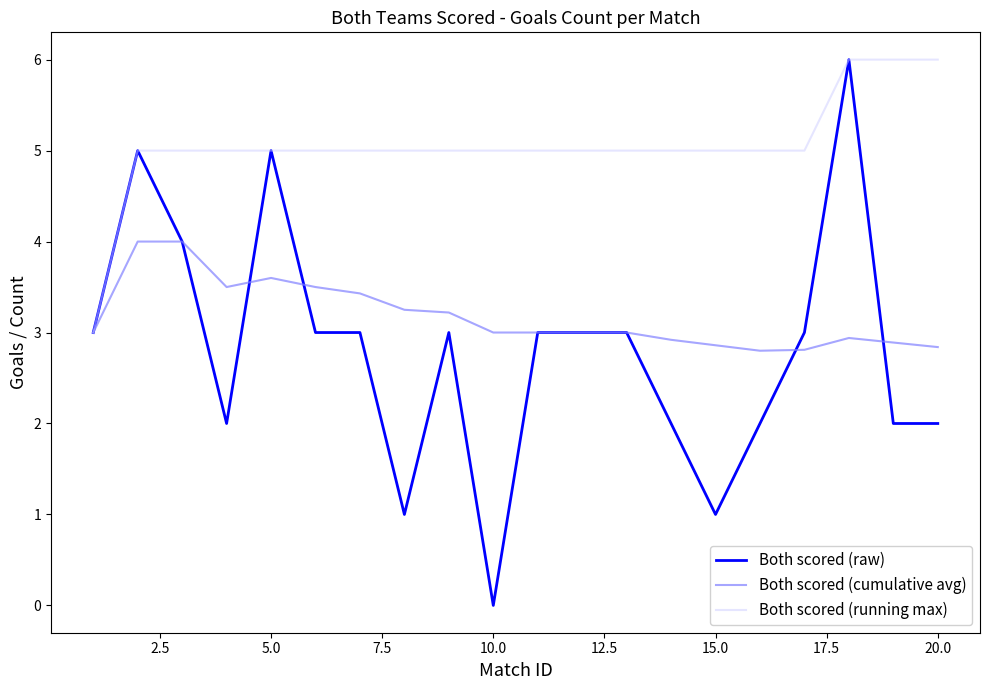

Which series has the largest total across all categories?

Both scored (running max)